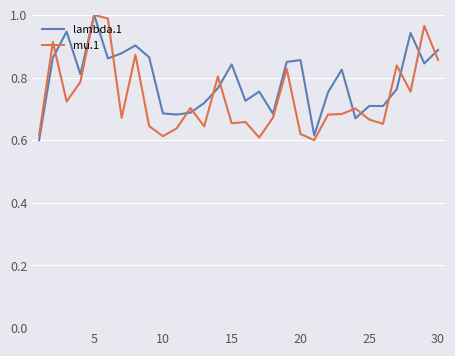

Which series has the largest total across all categories?

lambda.1